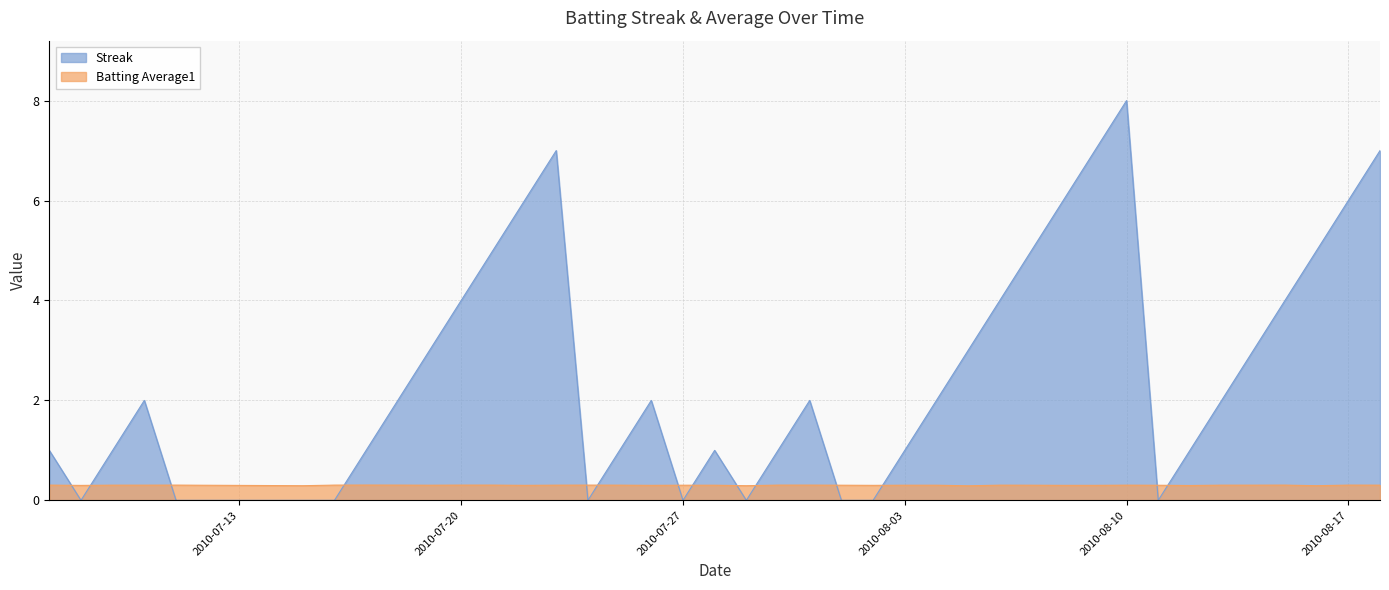

What is the total value across all series at 2010-07-30?

1.3